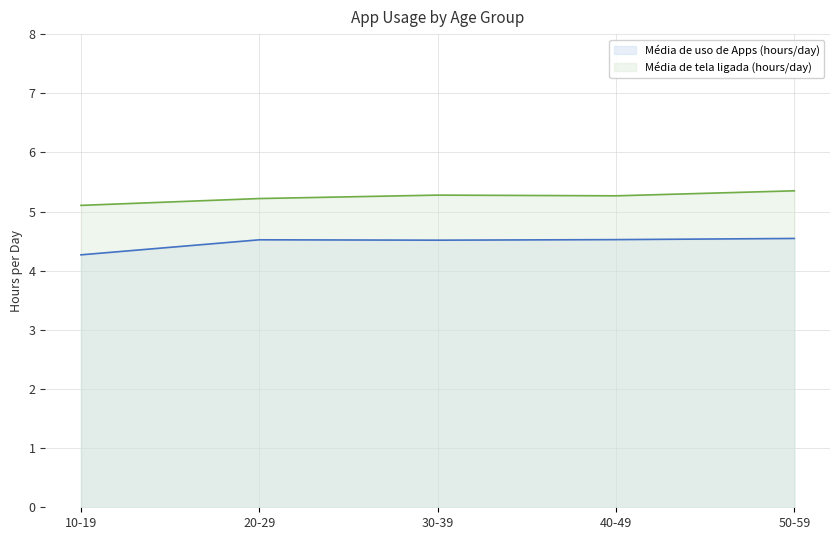

What is the approximate value of Média de uso de Apps (hours/day) at 10-19?

4.3